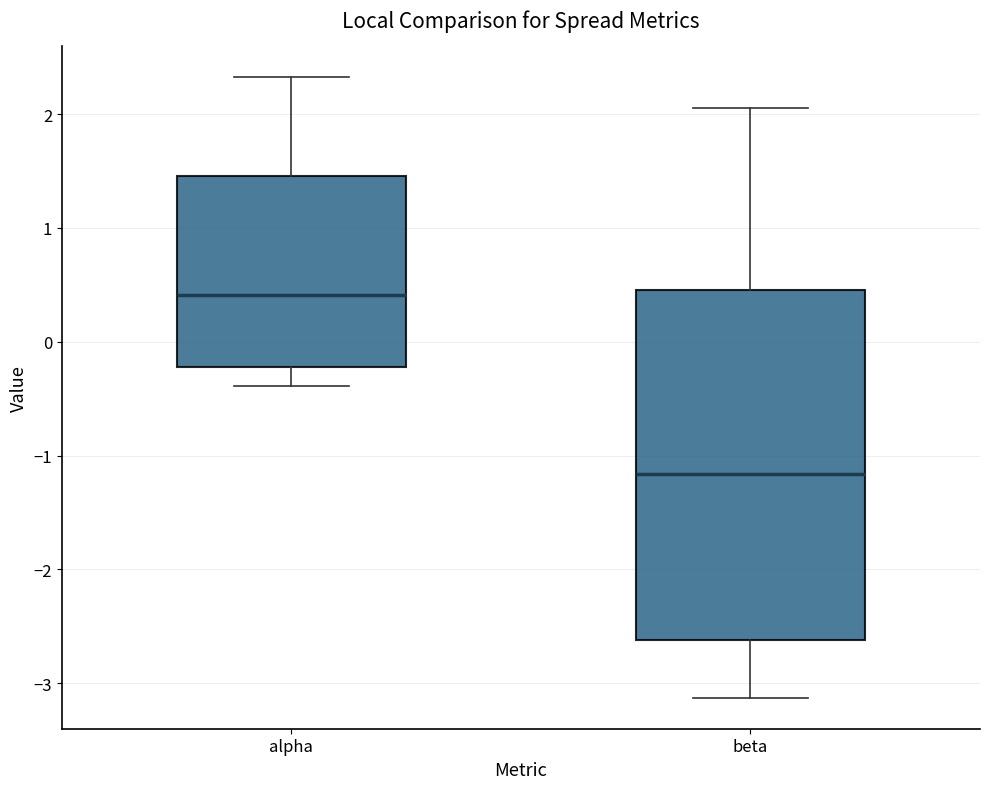

Reading left to right, read every box against the y-axis: the position of its median line, the range the box covers, and the ends of its whiskers. The values are not printed on the chart, so give them approximately, as read against the axis.

alpha: median 0.4, box -0.2 to 1.5, whiskers -0.4 to 2.3
beta: median -1.2, box -2.6 to 0.5, whiskers -3.1 to 2.1